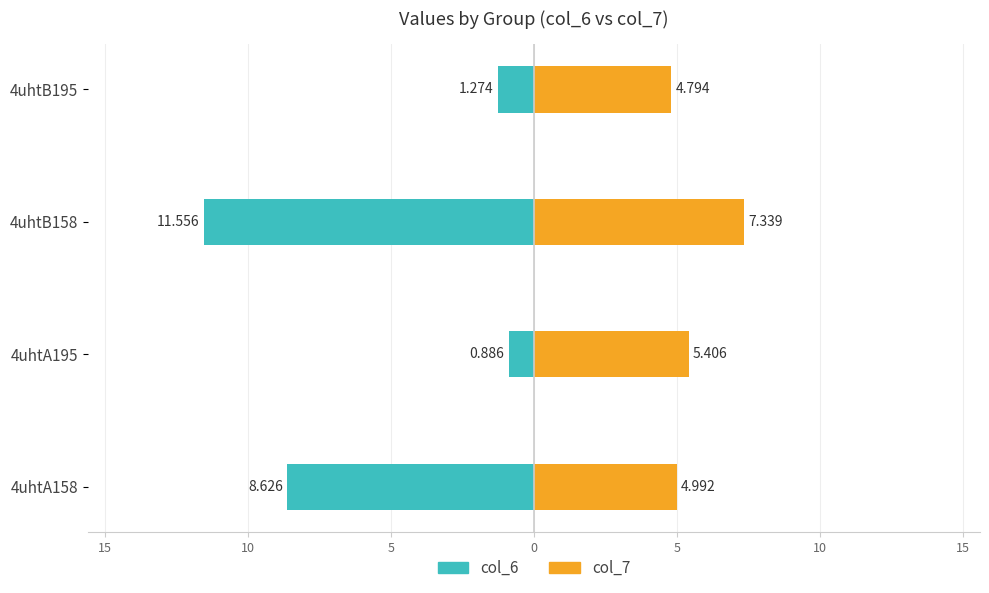

Is it true that col_7 equals 4.8 at 4uhtB195?

True